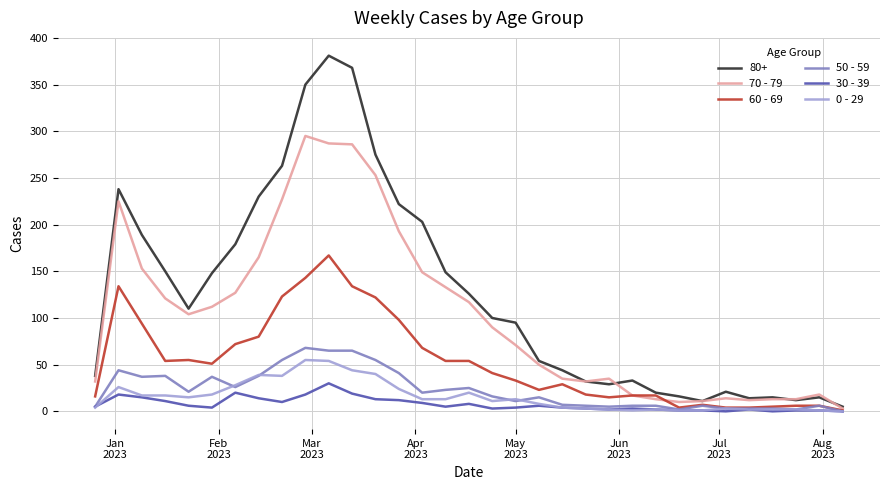

Which series has the widest spread of values?

80+